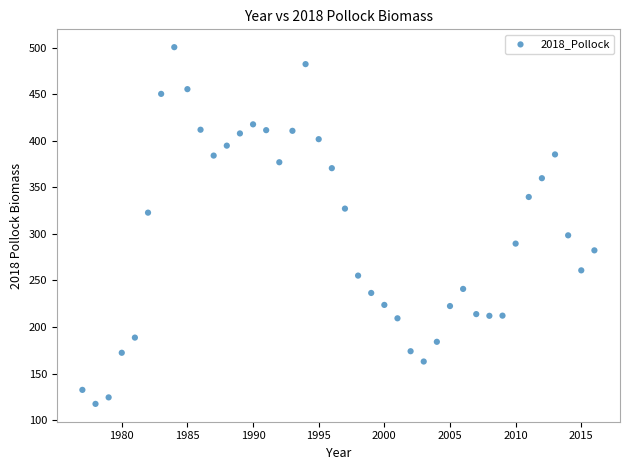

What is the range of X values (max minus min)?

39.0